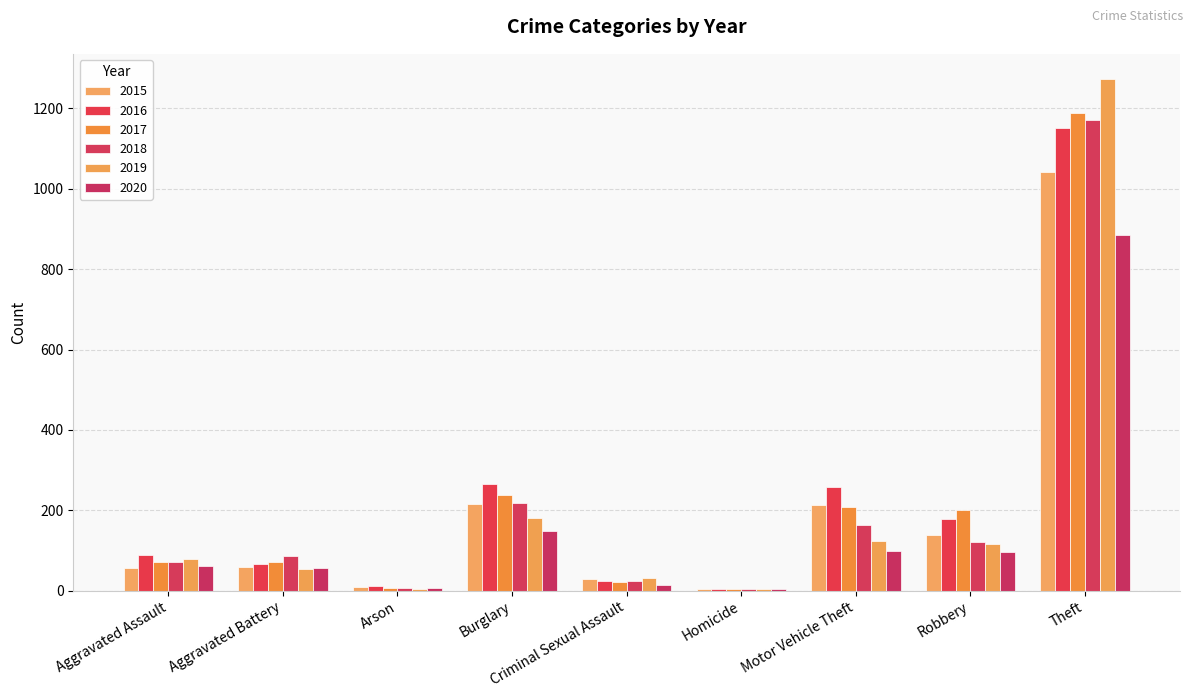

What is the maximum value for 2020?

884